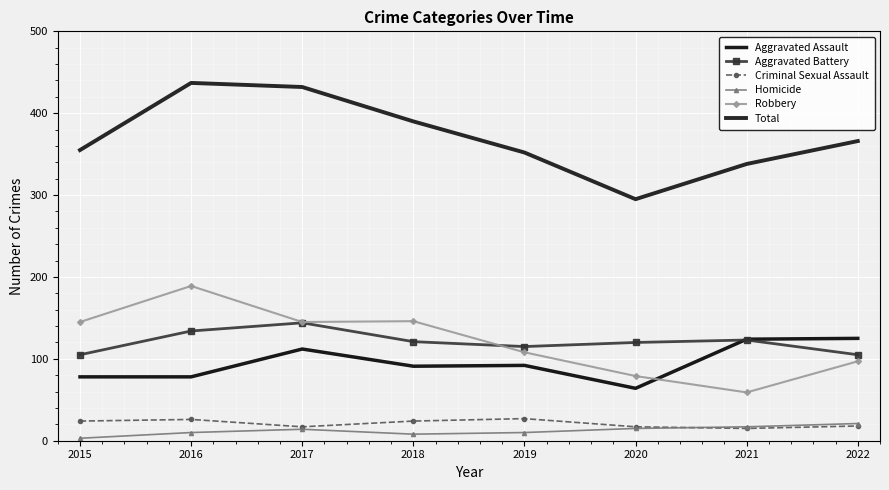

What is the sum of the Aggravated Battery values at 2015 and 2017?

249